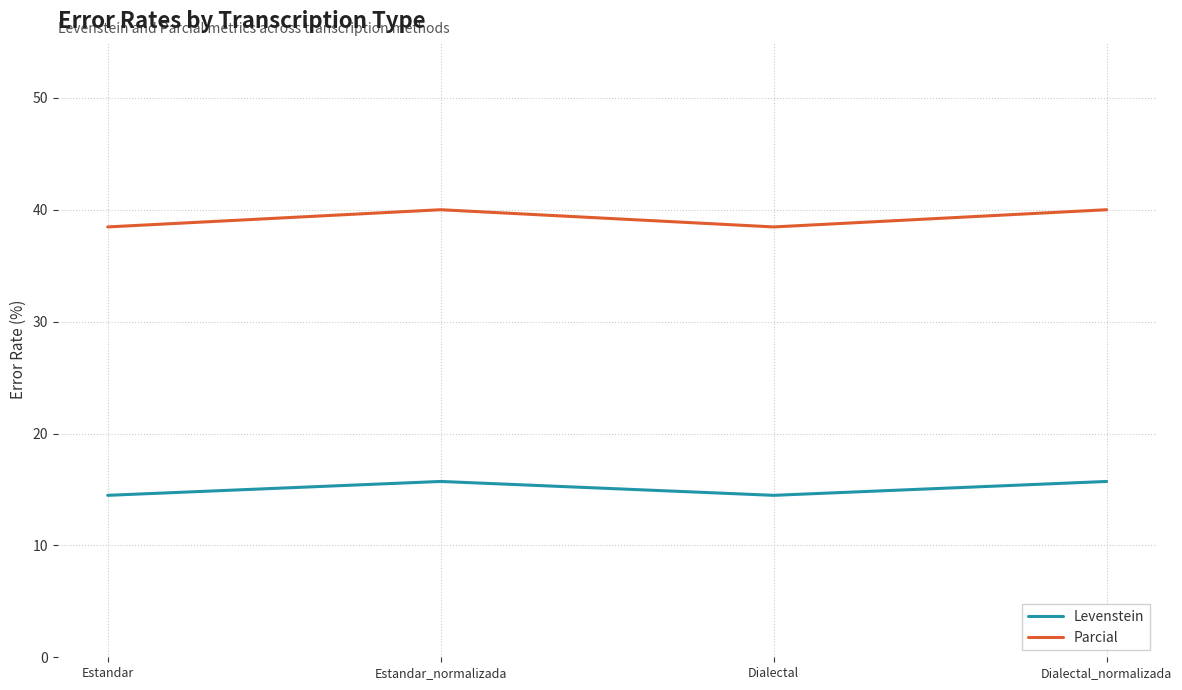

True or false: Levenstein and Parcial intersect in this chart.

False